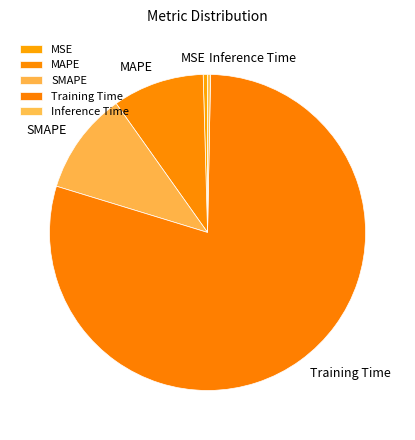

What is the largest slice in the pie chart?

Training Time